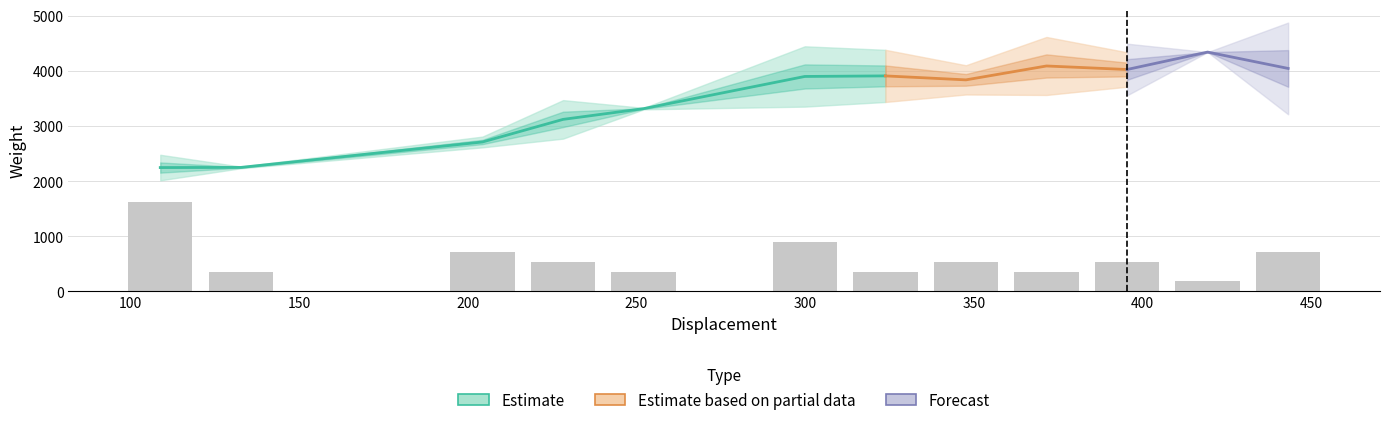

What is the maximum value shown in the chart?

4732